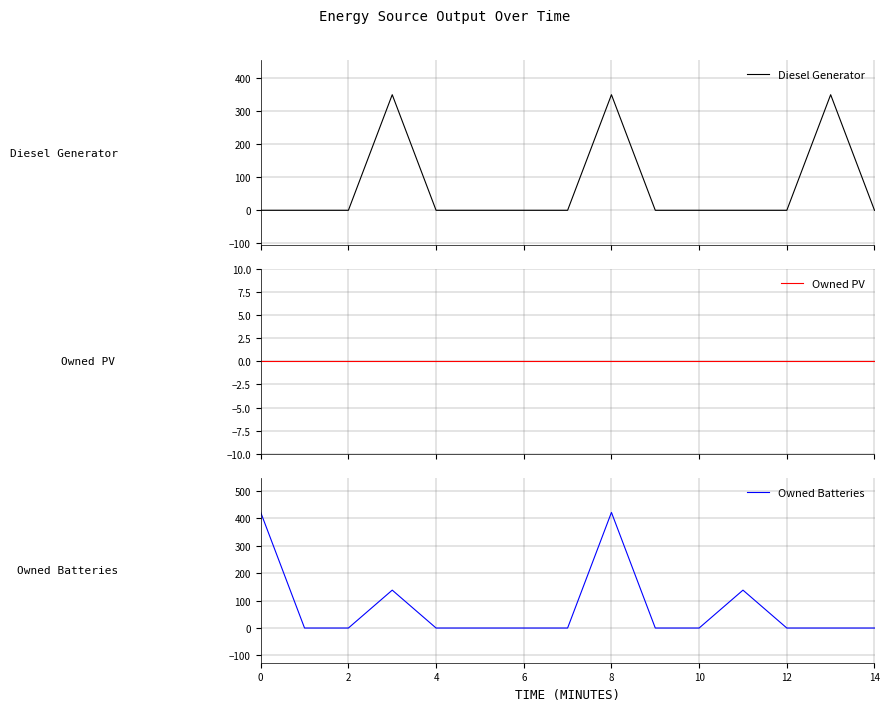

Count the Owned Batteries values in the range 0 to 138.

13